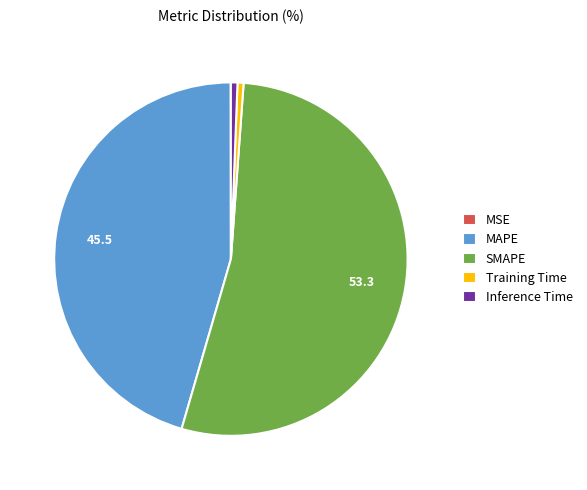

What is the majority slice?

SMAPE